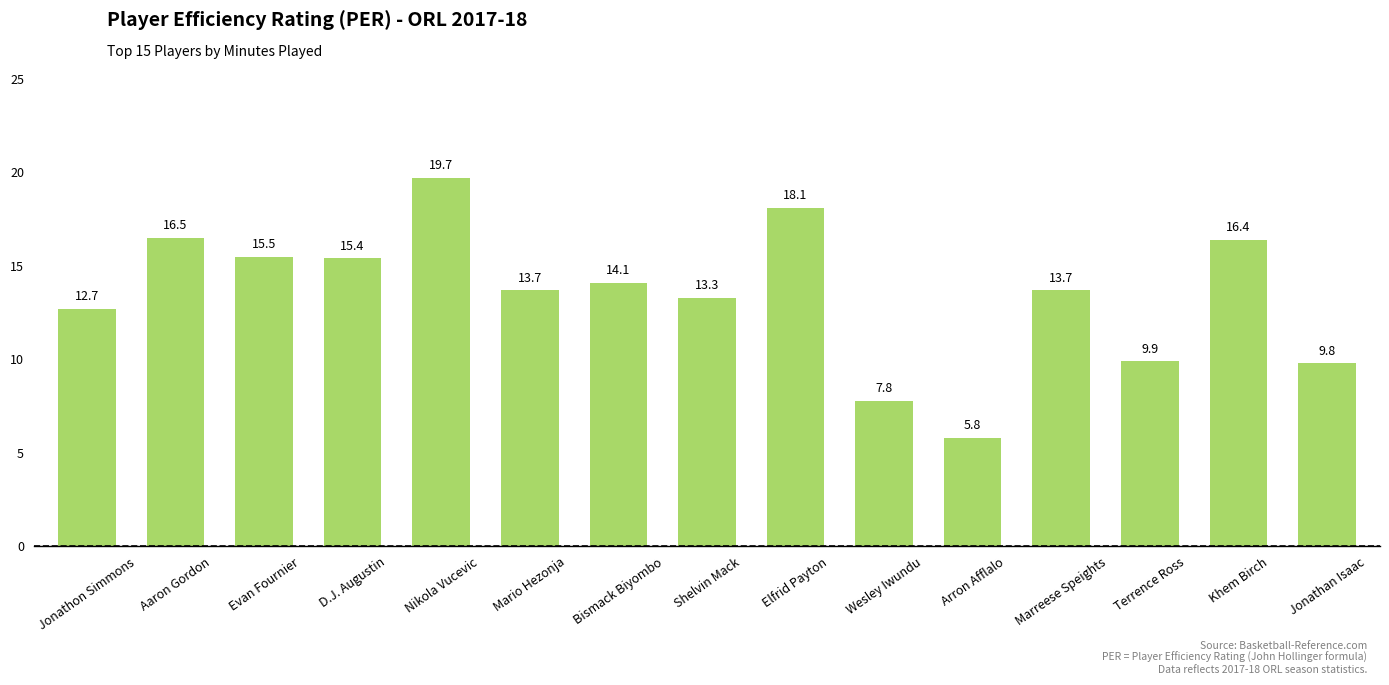

What position from the right is Mario Hezonja?

10